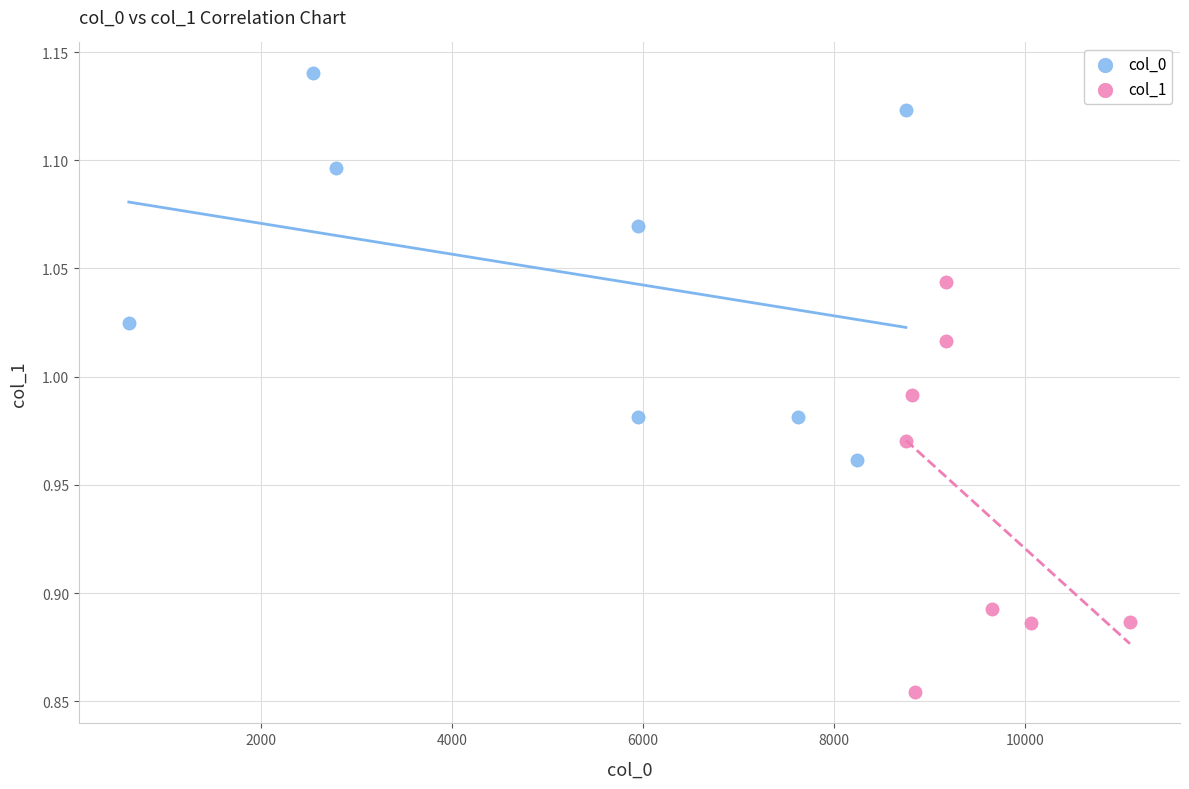

Which series contains the lowest Y value?

col_1